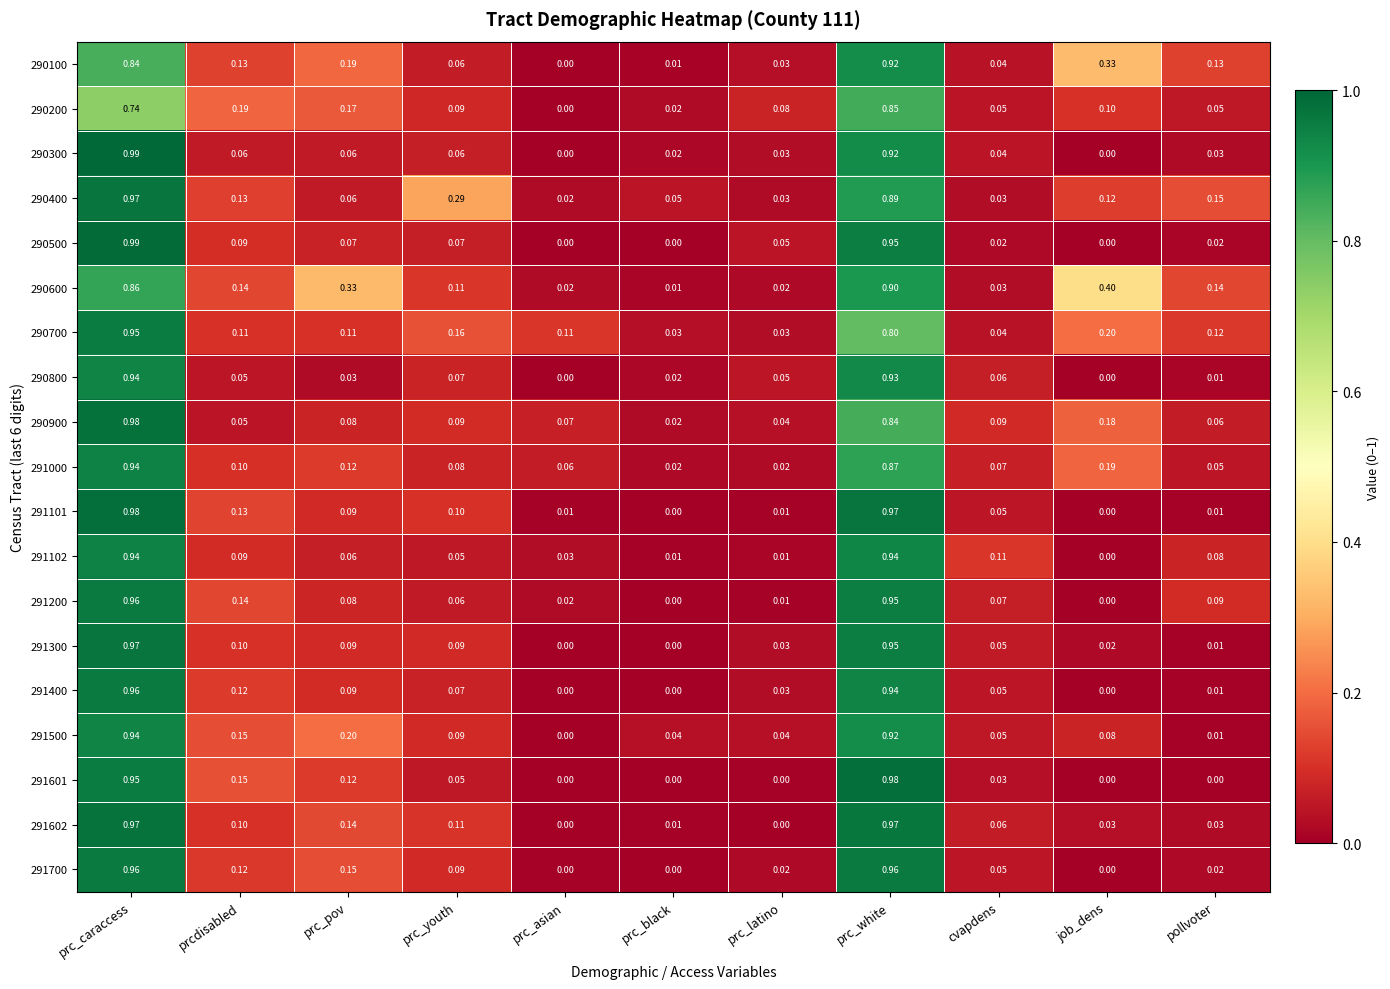

At which label does 290600 reach its minimum?

prc_black